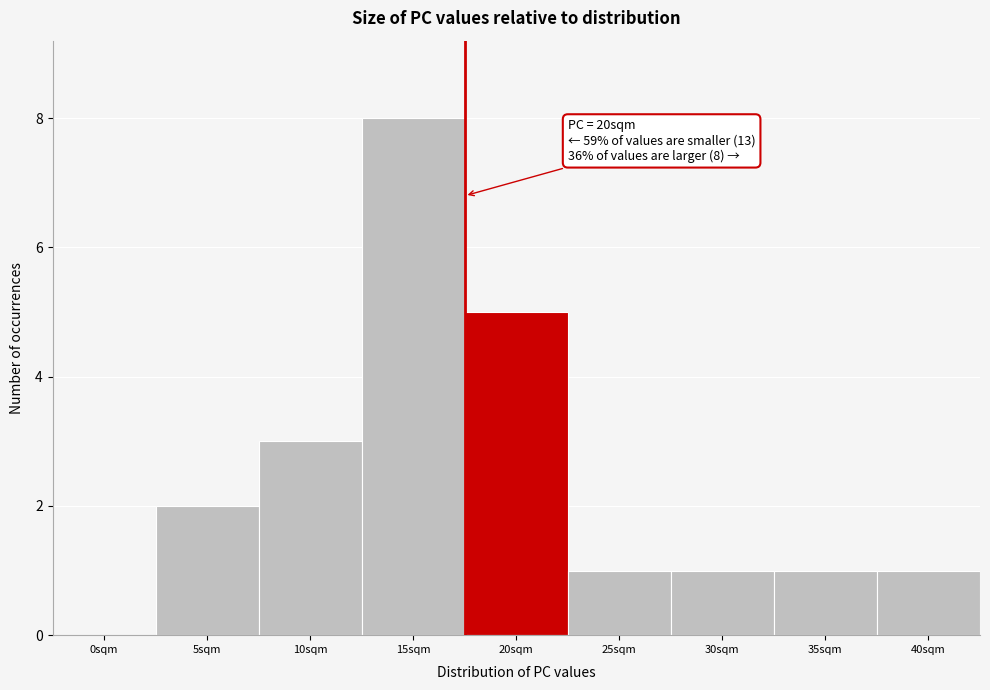

Reading left to right, list all the values displayed in this chart.

0sqm=0	5sqm=2	10sqm=3	15sqm=8	20sqm=5	25sqm=1	30sqm=1	35sqm=1	40sqm=1